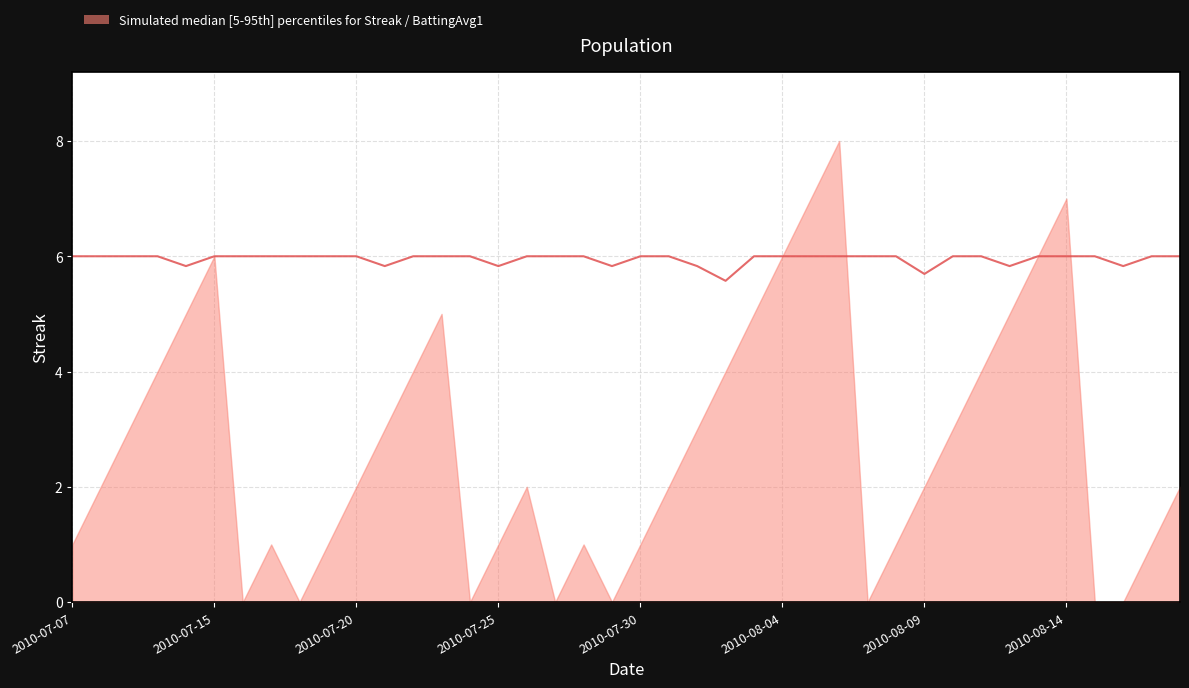

Approximately how many times larger is the value at 12 compared to 2010-07-30?

1.0